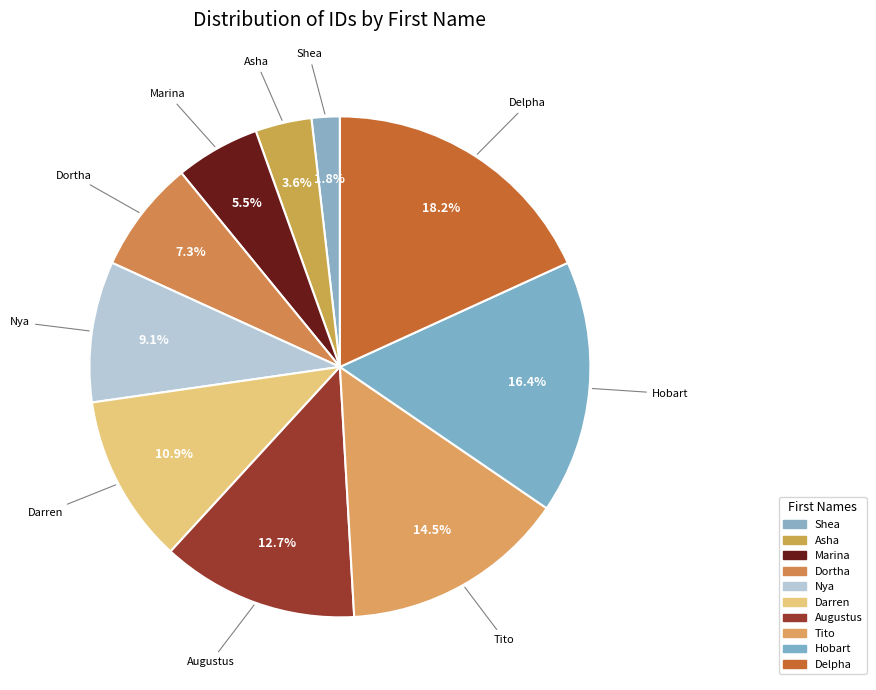

True or false: Shea accounts for 1% of the total.

False